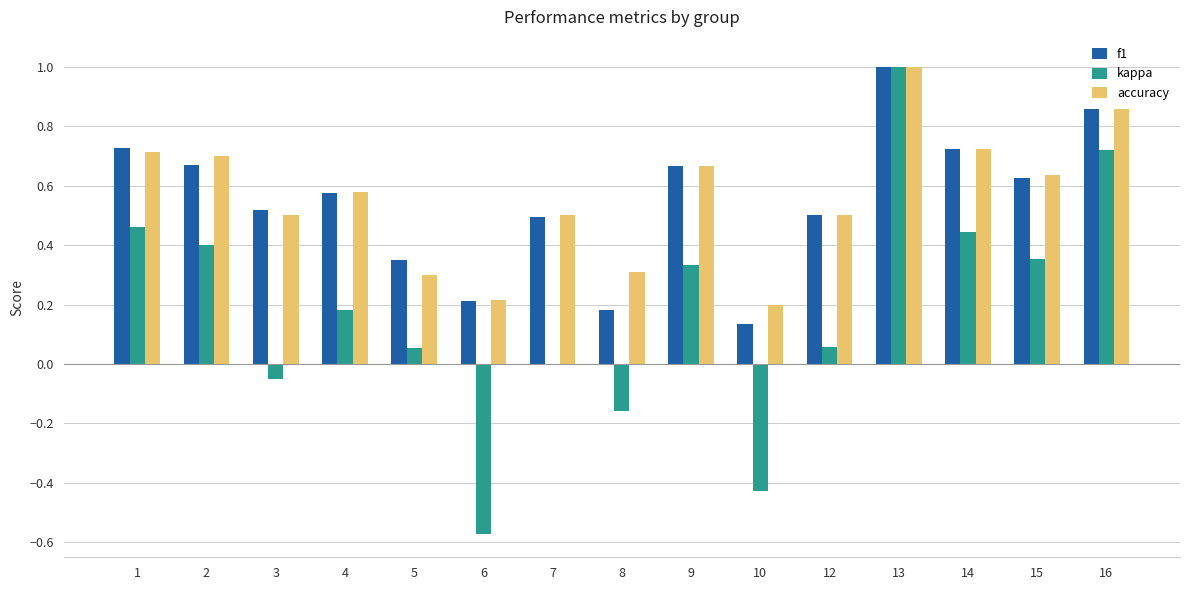

What is the sum of all kappa values?

2.8